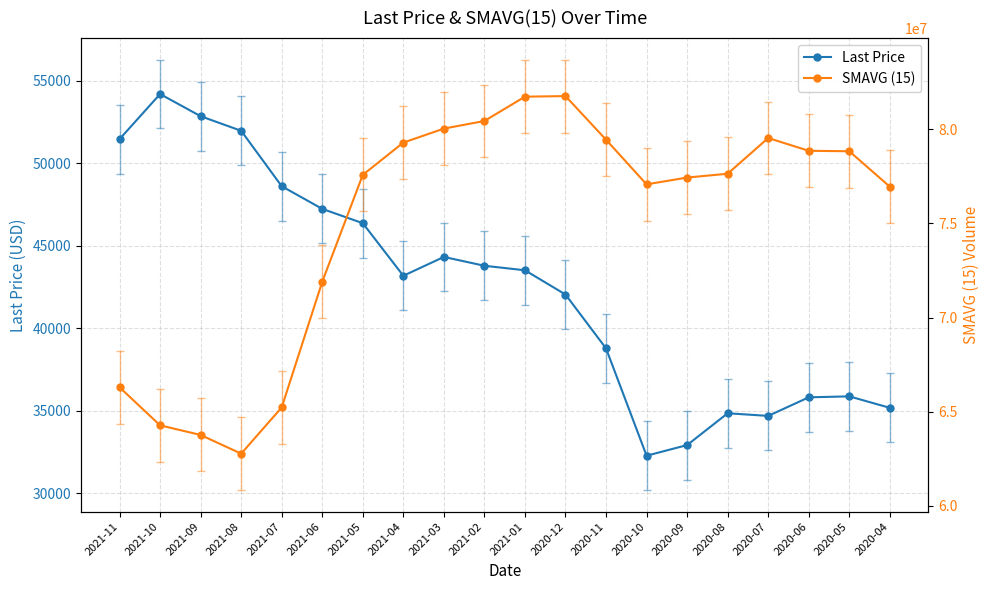

What position from the right is 2021-07?

16